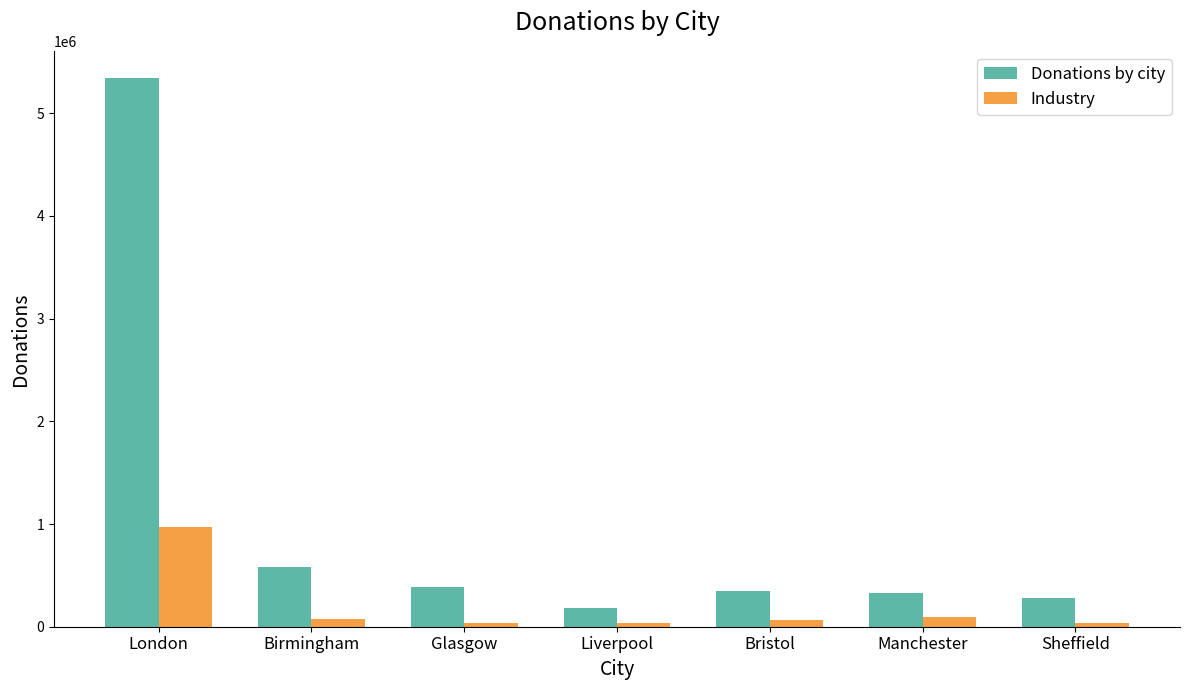

What is the difference between the maximum and second lowest values in the Industry series?

936980